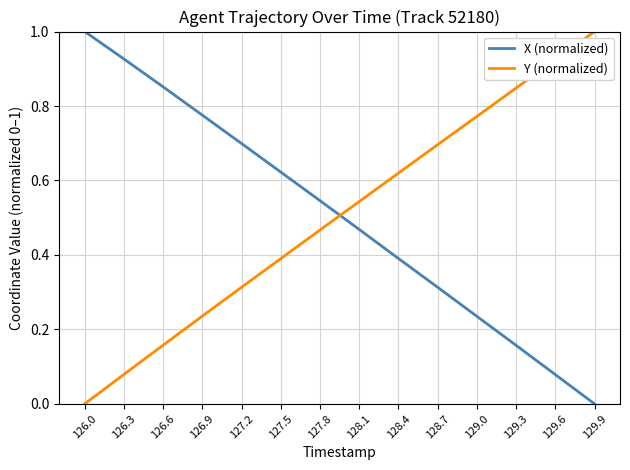

After their last crossing, which series has the higher values: Y (normalized) or X (normalized)?

Y (normalized)